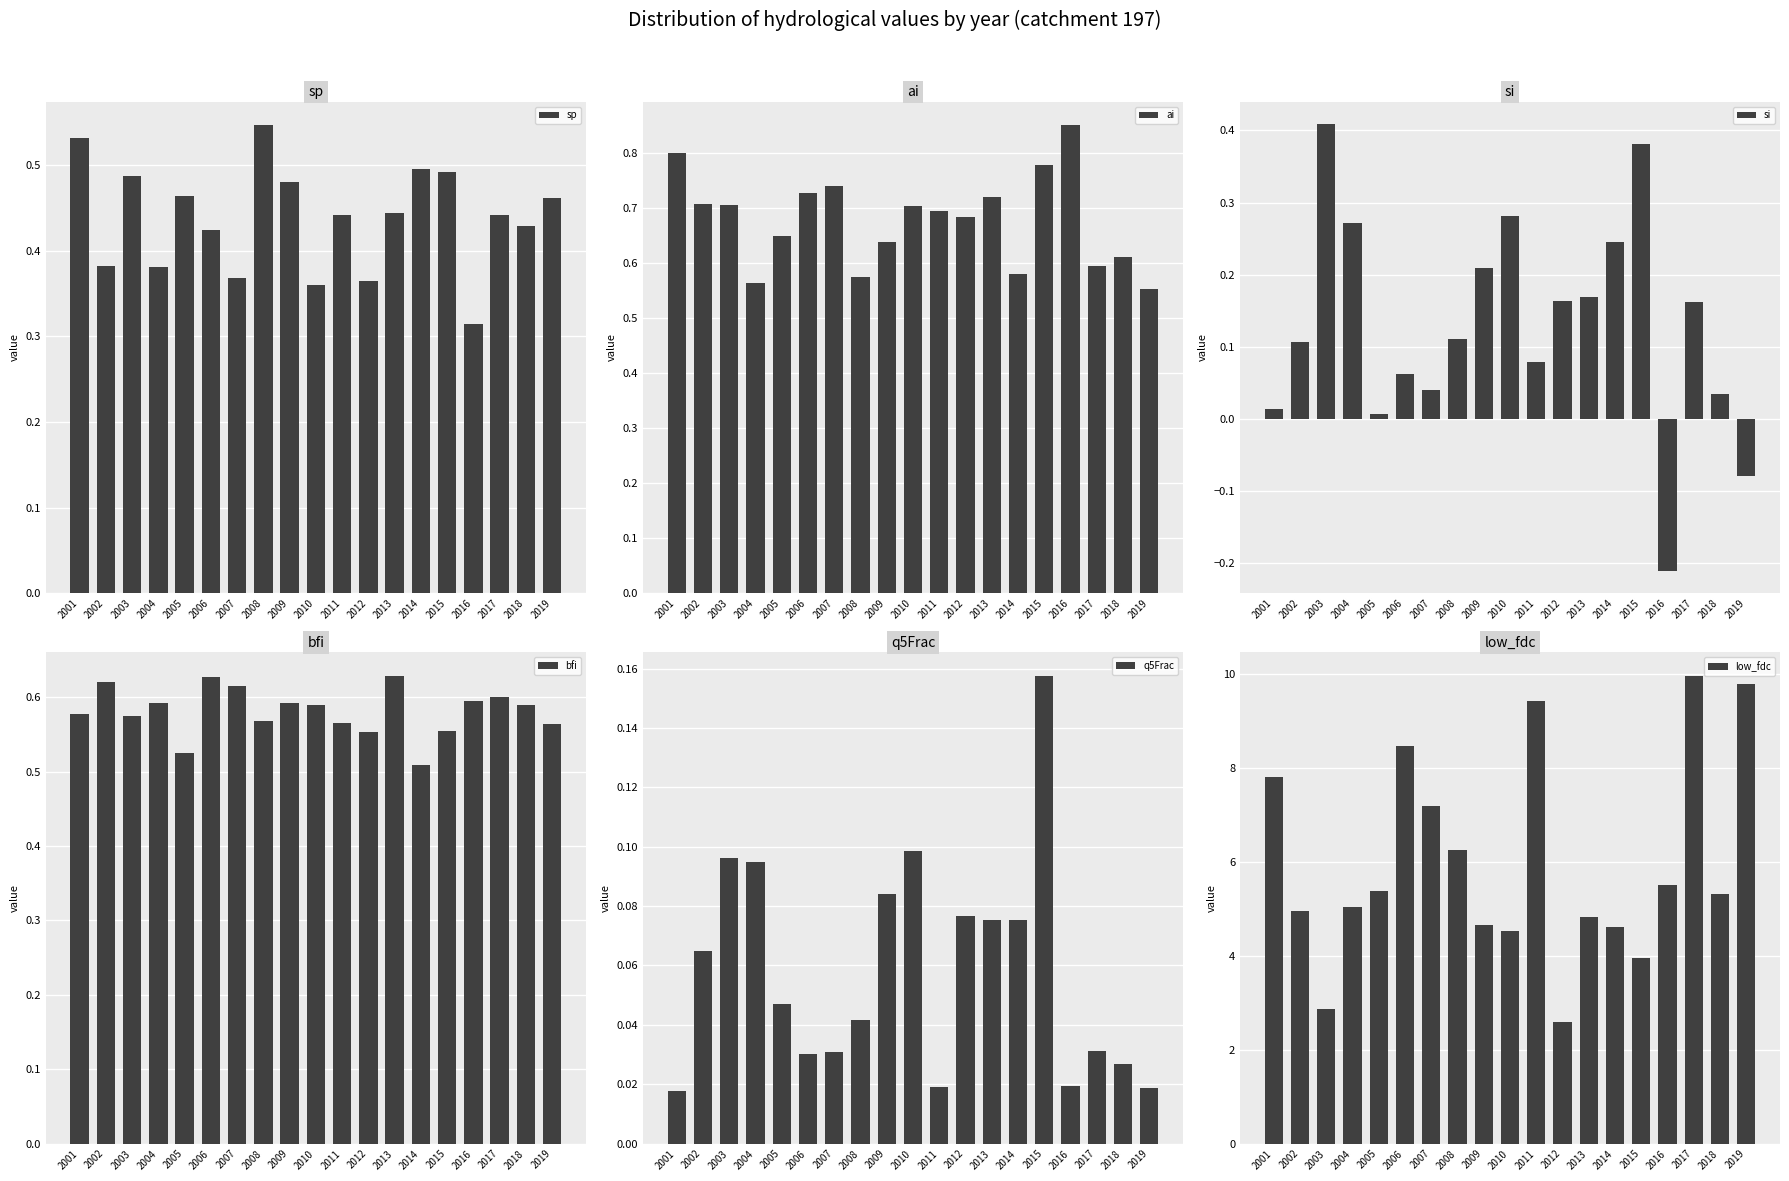

Rank the categories by sp value from highest to lowest.

2008, 2001, 2014, 2015, 2003, 2009, 2005, 2019, 2013, 2011, 2017, 2018, 2006, 2002, 2004, 2007, 2012, 2010, 2016